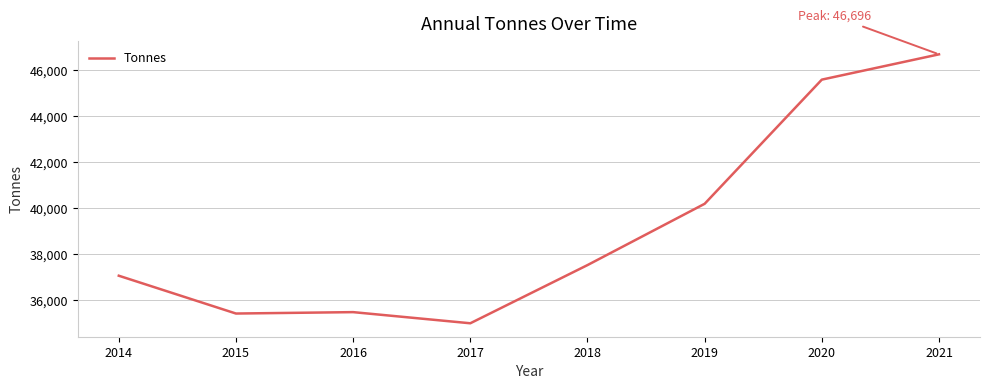

Approximately how many times larger is the value at 2017 compared to 2021?

0.7